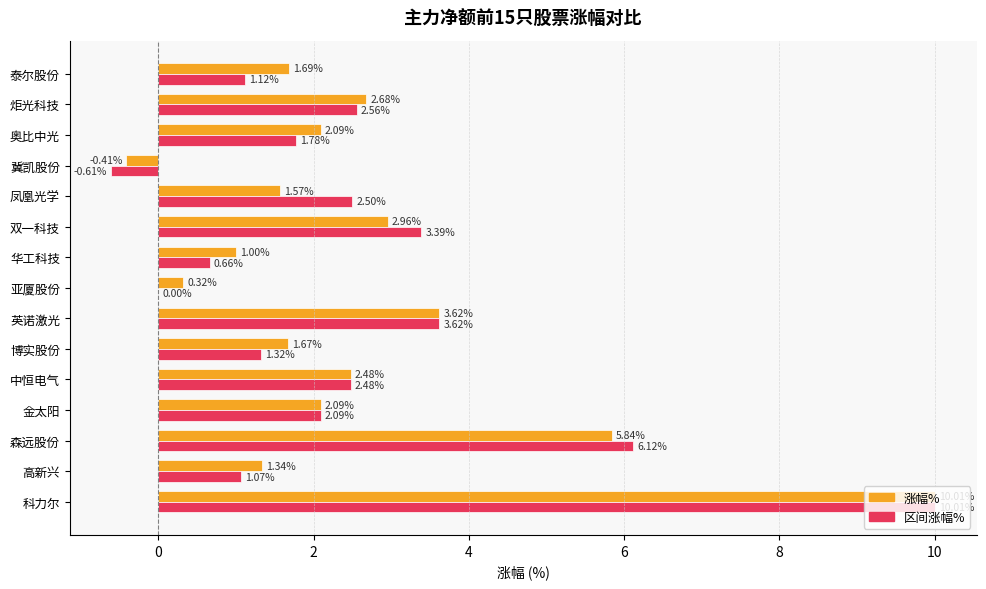

What are all the series names shown in the legend?

涨幅%, 区间涨幅%